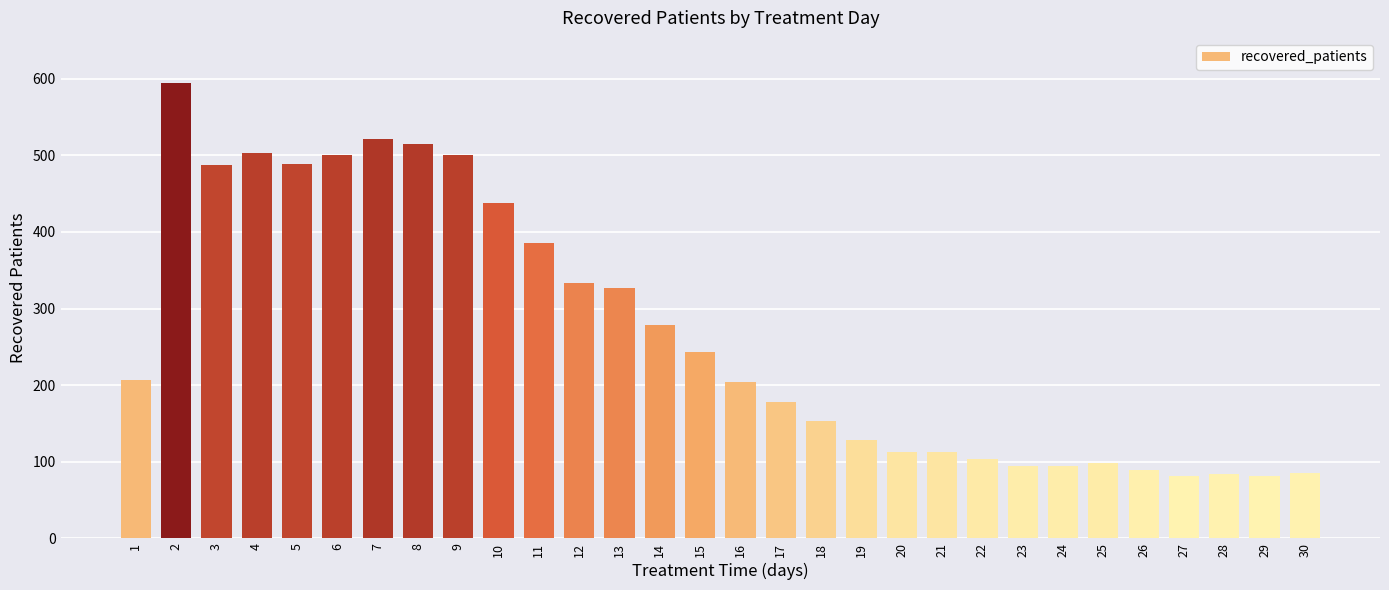

What is the change in value from 1 to 14?

+71